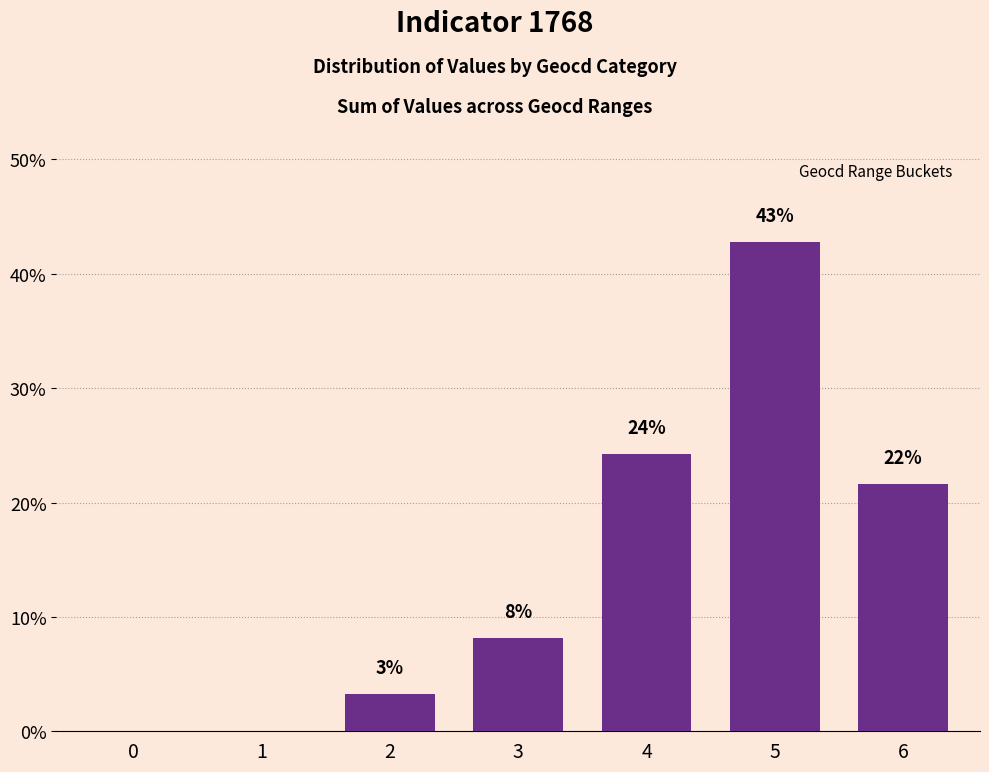

Approximately how many times larger is the value at 5 compared to 3?

5.3